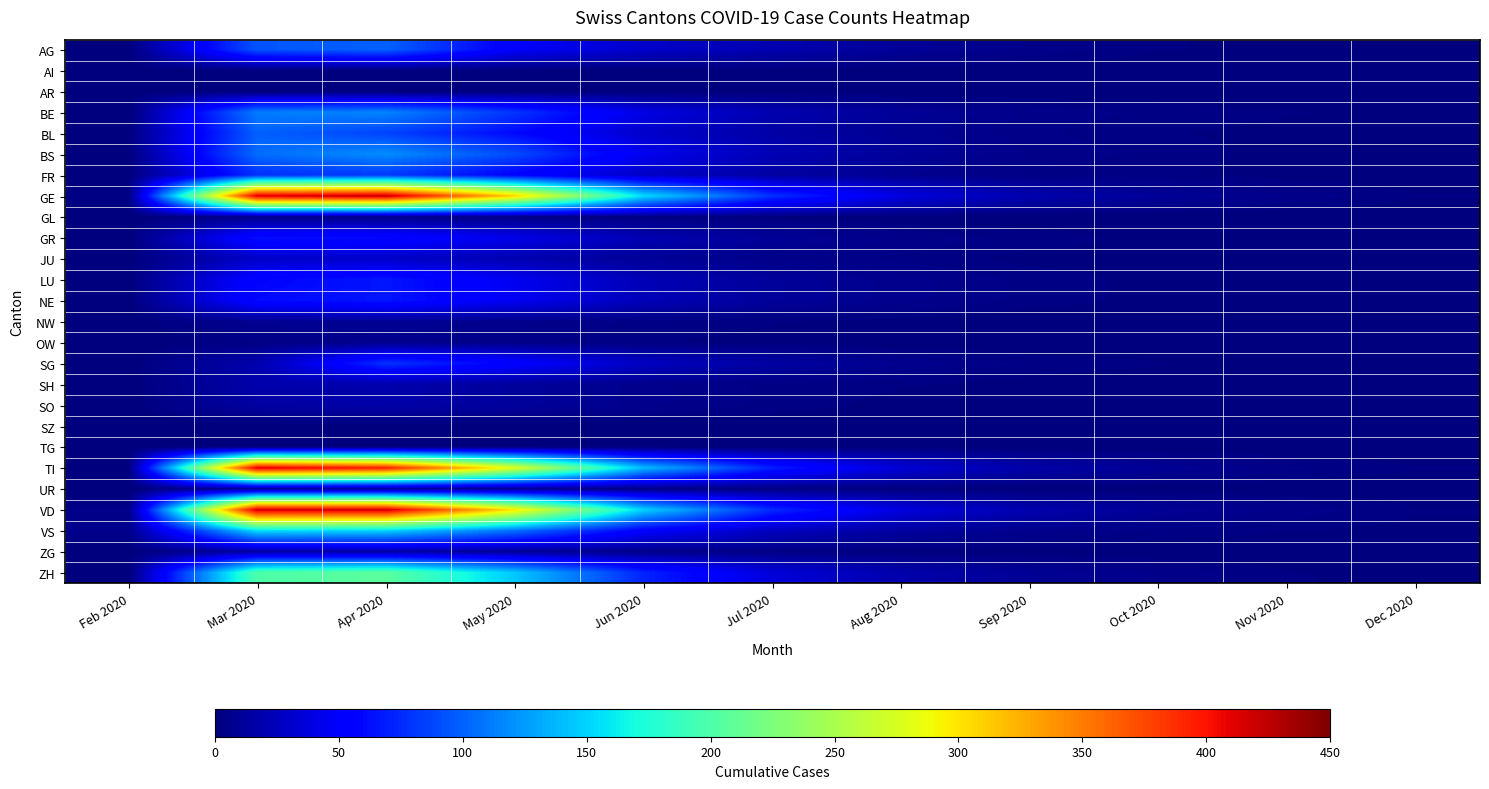

List the series in order of their peak value, lowest first.

AI, AR, SZ, TG, GL, OW, NW, UR, ZG, SO, SH, JU, GR, LU, NE, SG, FR, BL, AG, BE, BS, VS, ZH, TI, VD, GE